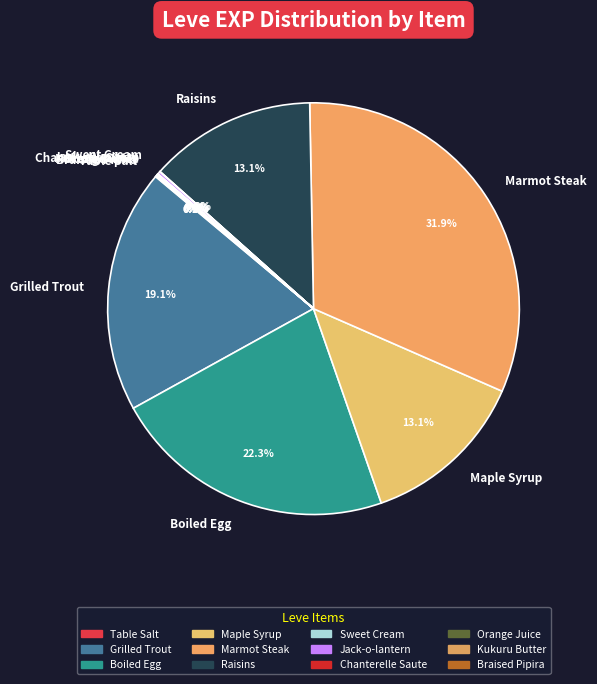

Is there a majority slice in this chart?

No